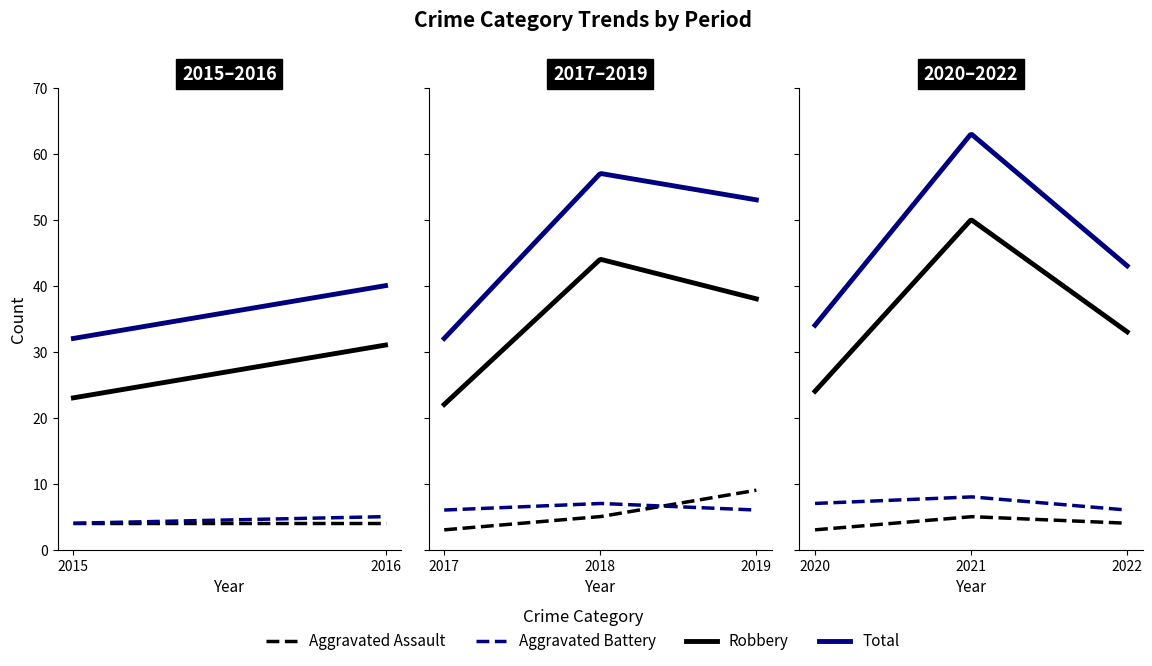

At which category is the sum across all series the highest?

2021